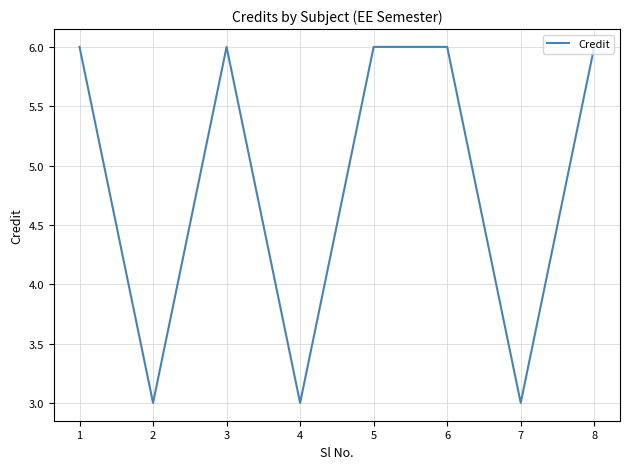

What is the greatest value displayed?

6